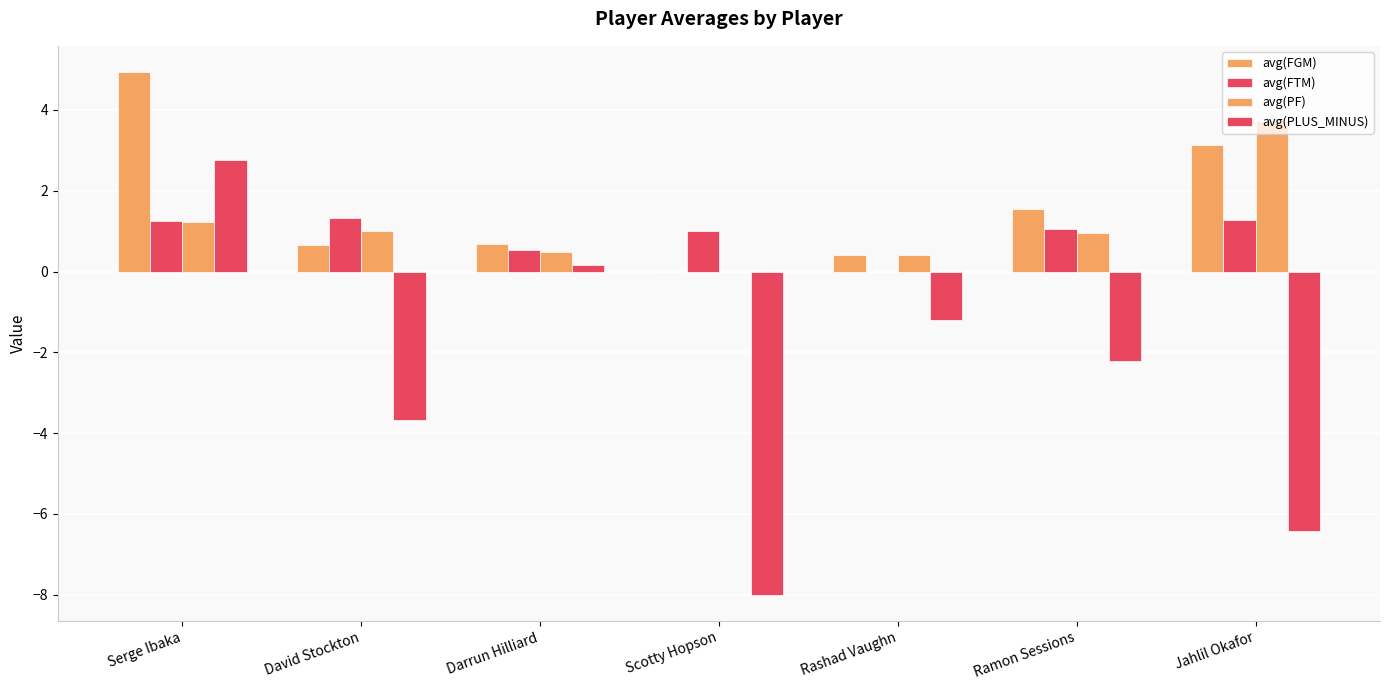

The avg(PF) series shows 3.7 at Jahlil Okafor. True or false?

True